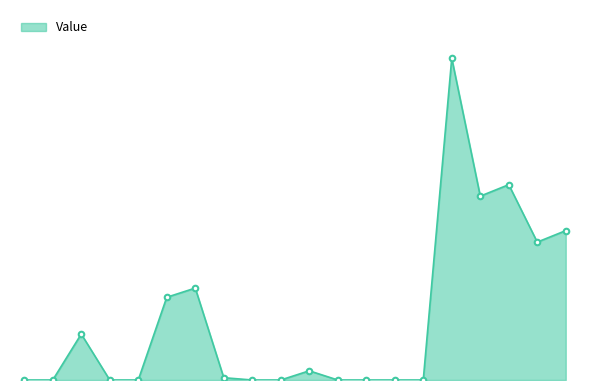

Does the chart display data point markers on the line(s)?

No